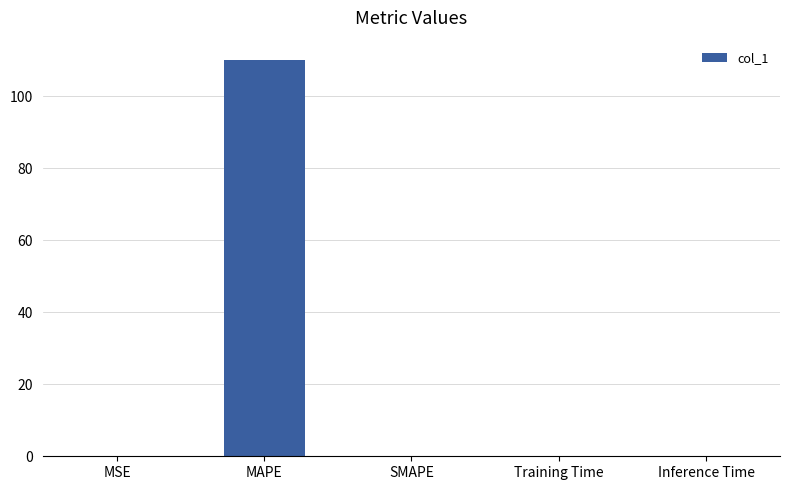

What is the sum of all values?

110.0